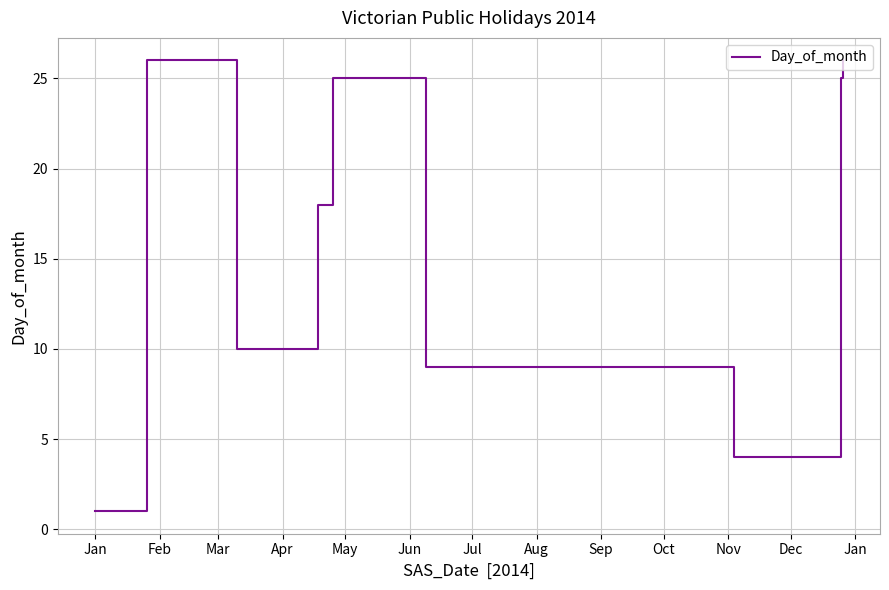

What is the minimum value shown in the chart?

1